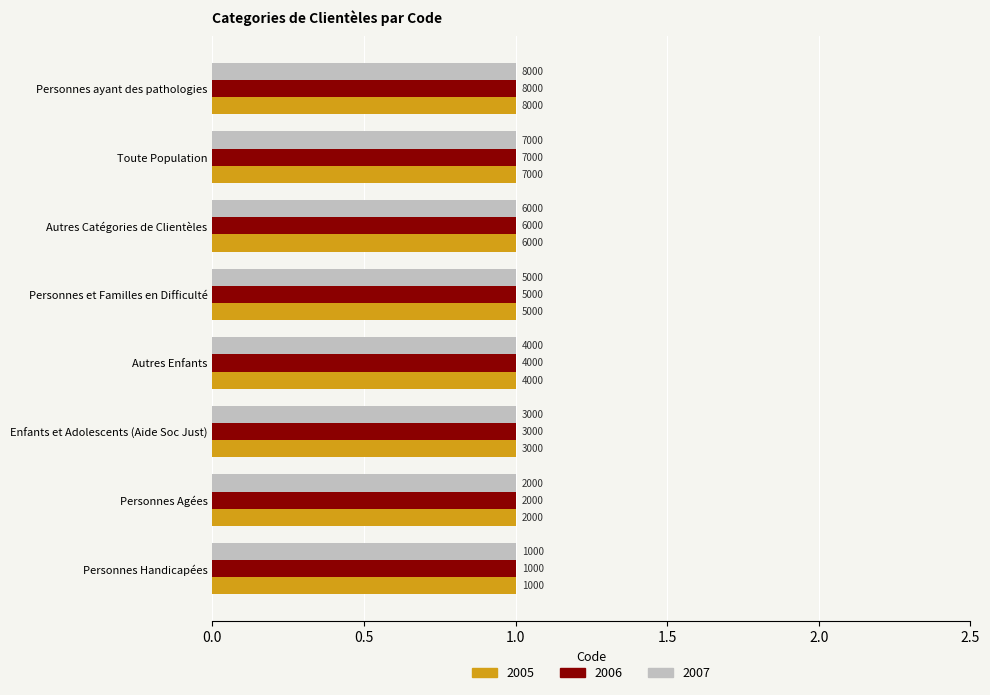

Reading left to right, transcribe all the data shown in this chart.

Code: 1000	2000	3000	4000	5000	6000	7000	8000
Level_2005: 1	1	1	1	1	1	1	1
Level_2006: 1	1	1	1	1	1	1	1
Level_2007: 1	1	1	1	1	1	1	1